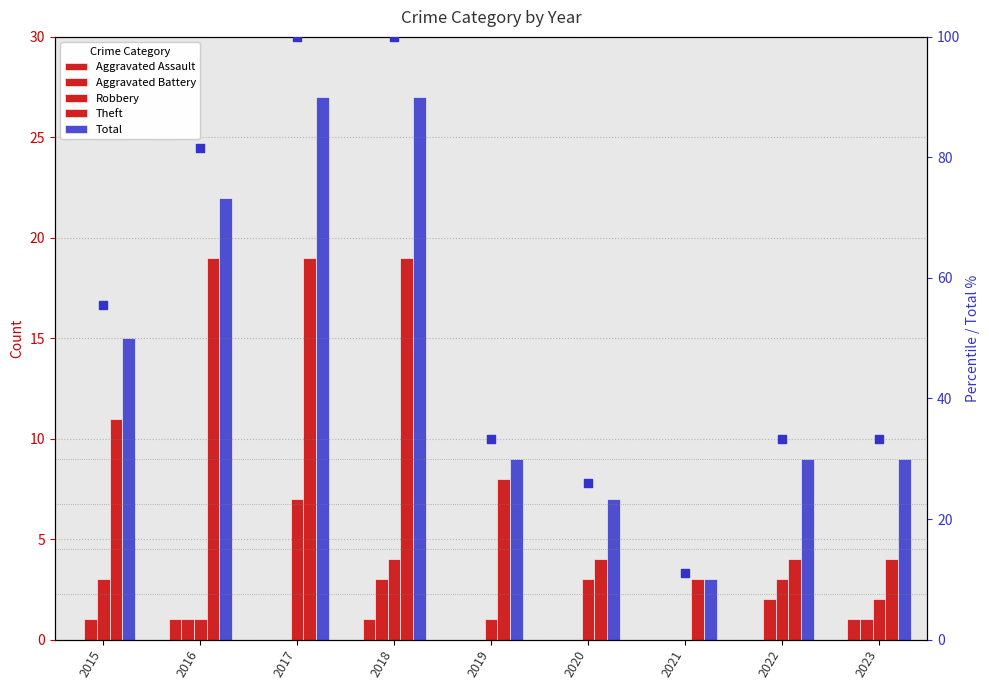

Which series has the largest Y range (max minus min)?

Total (percentile)